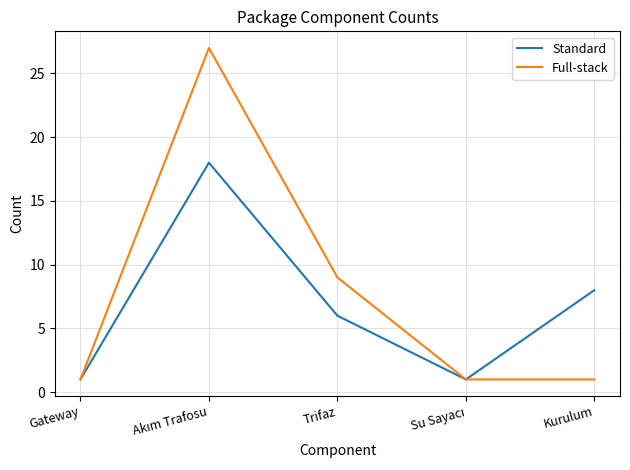

What position from the left is Gateway?

1